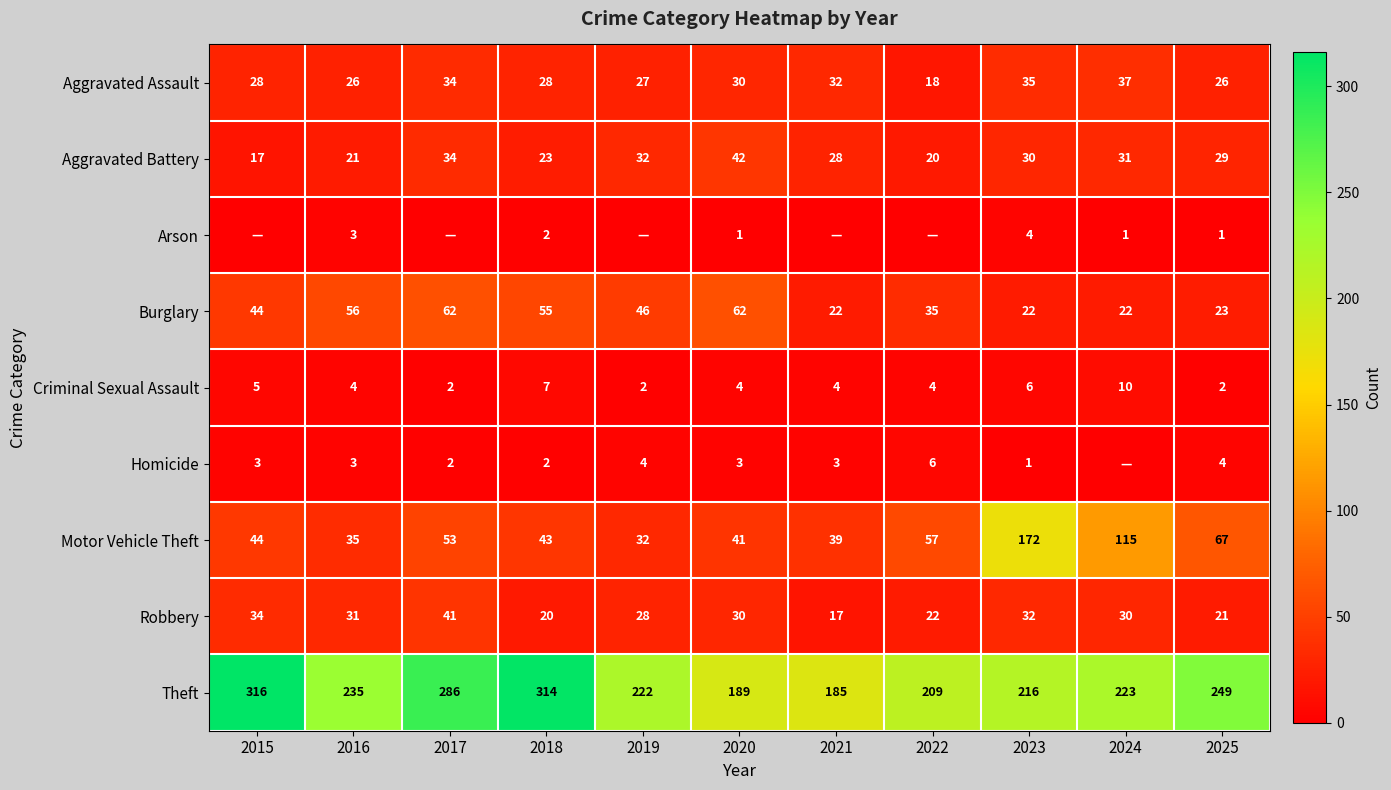

Between 2019 and 2023, which is larger?

2023